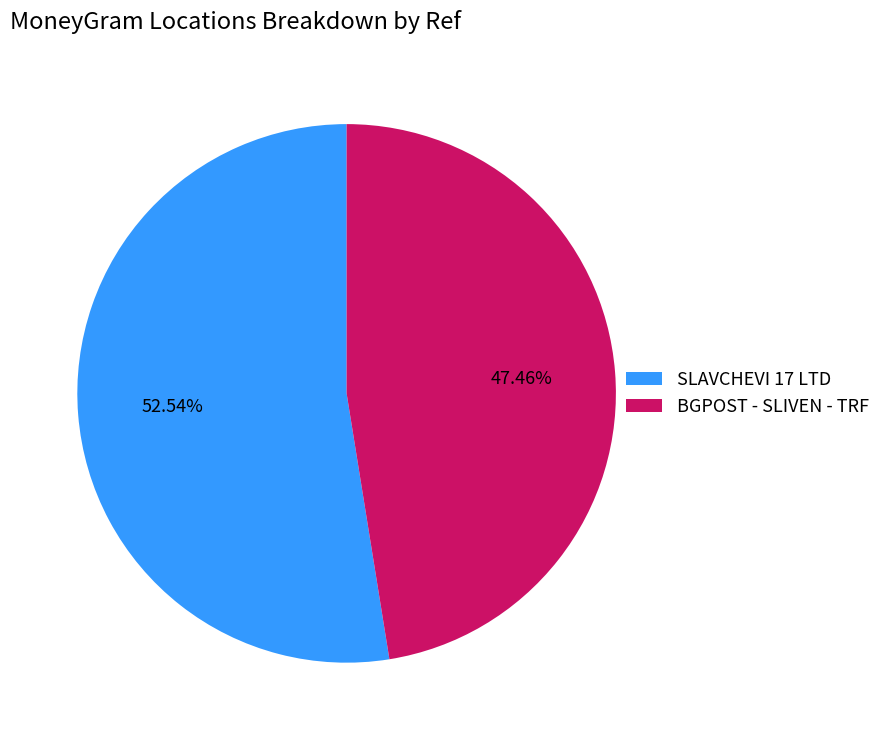

Which category has the smallest portion of the pie?

BGPOST - SLIVEN - TRF